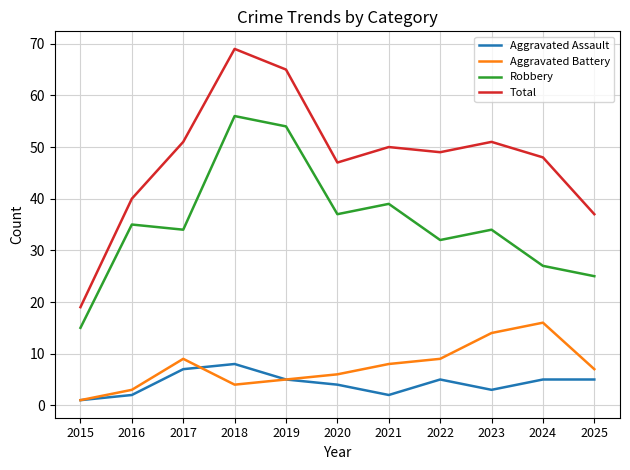

What value does the Robbery series have at 2016, to the nearest 10?

40